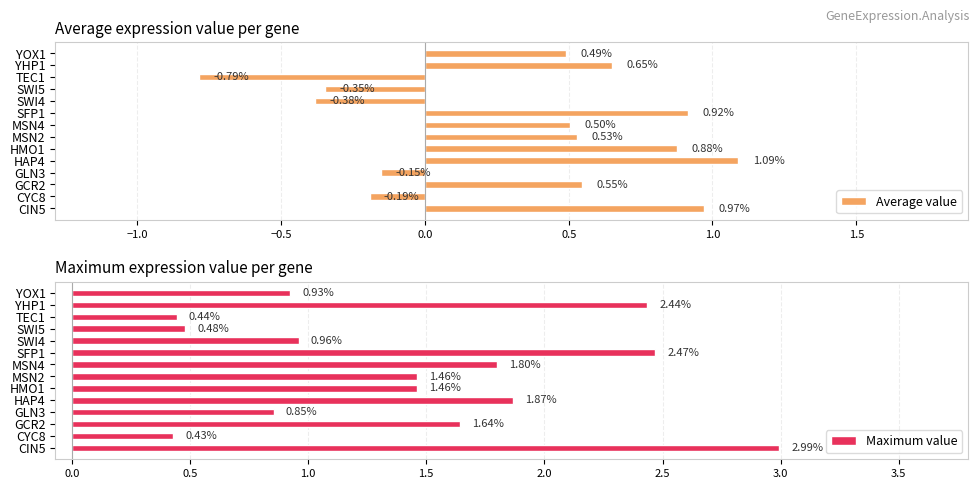

Does the chart contain any negative values?

Yes